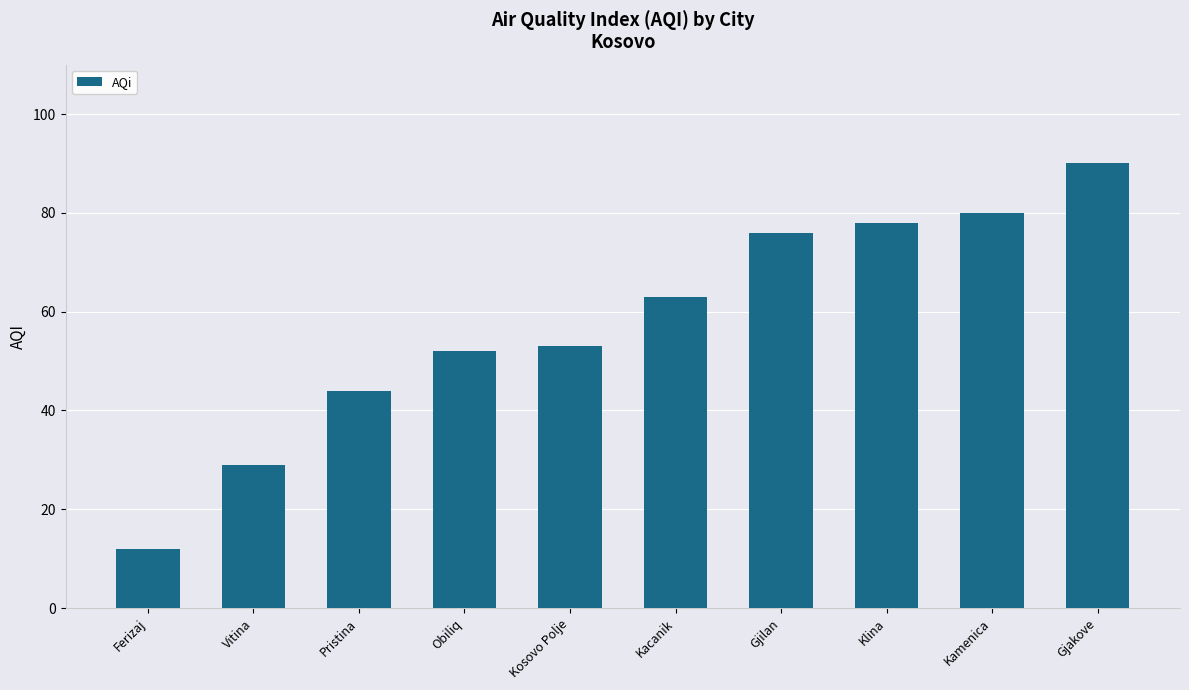

At which category does the chart reach its minimum across all series?

Ferizaj